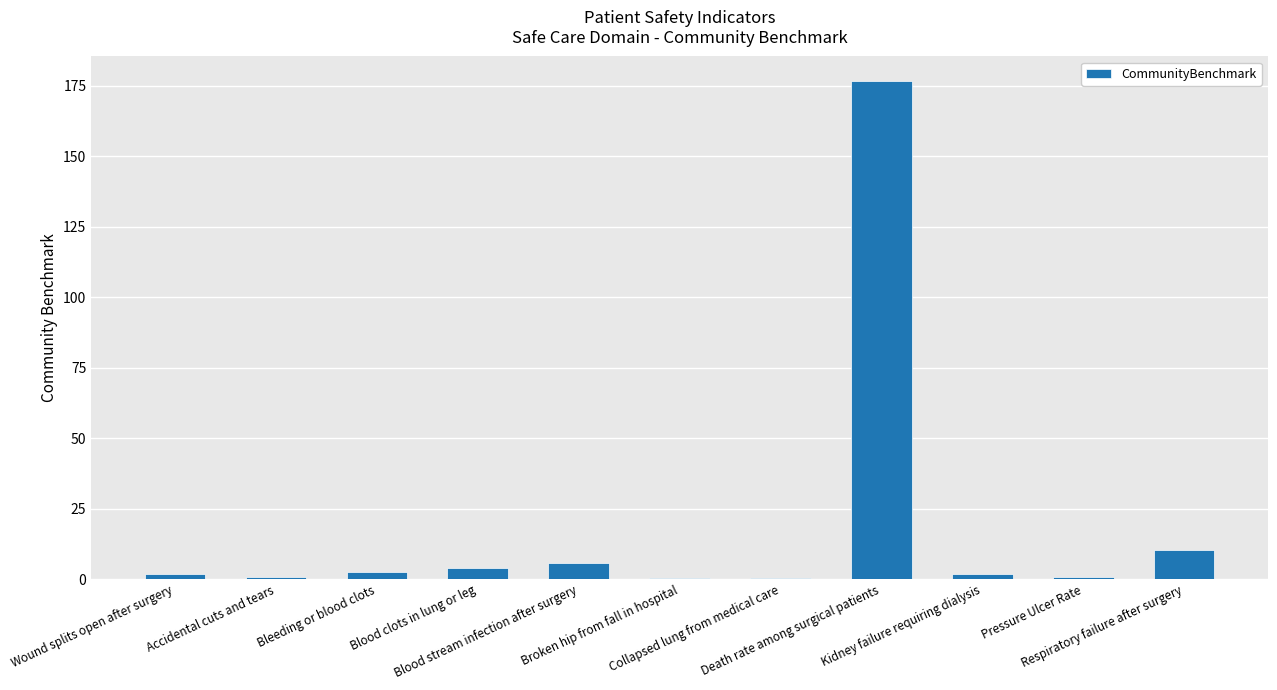

What is the sum of all values?

204.4